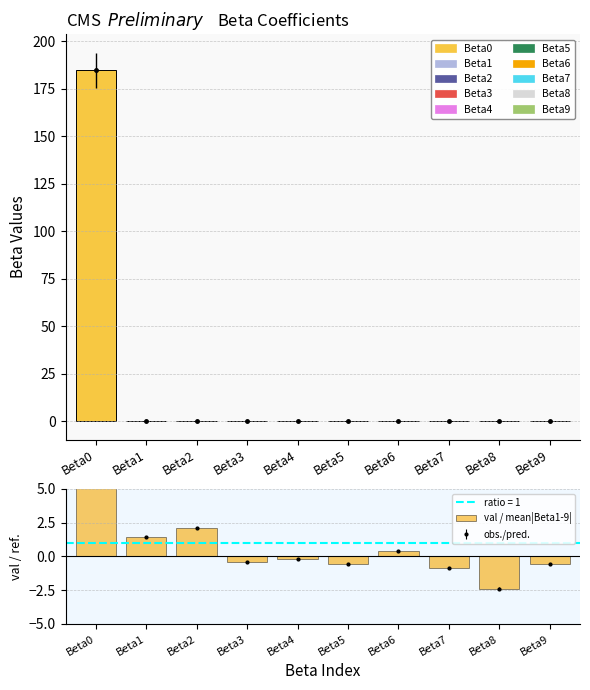

How many values in Beta Values are below zero?

6